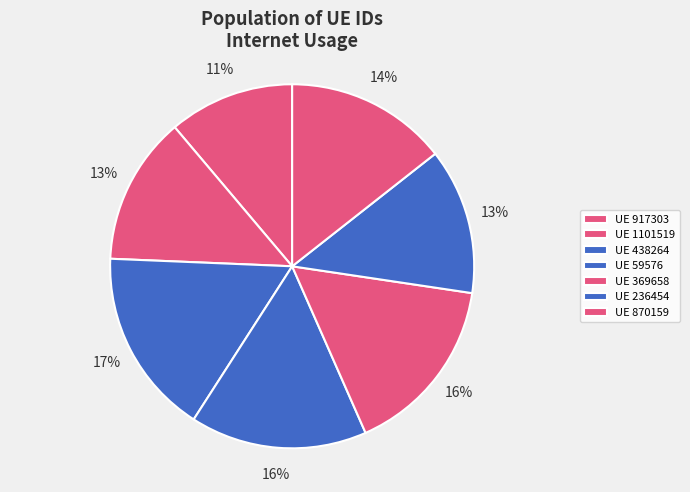

How many slices are in this pie chart?

7